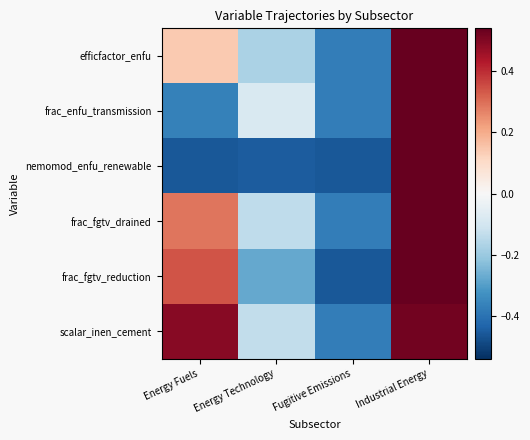

At which category is the sum across all series the highest?

Industrial Energy